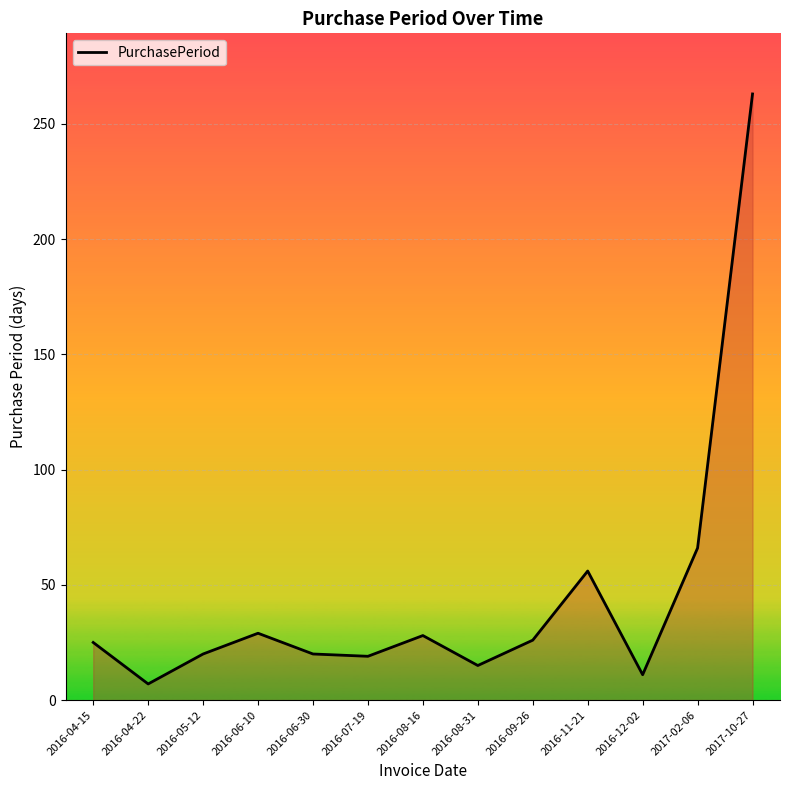

What is the average value?

45